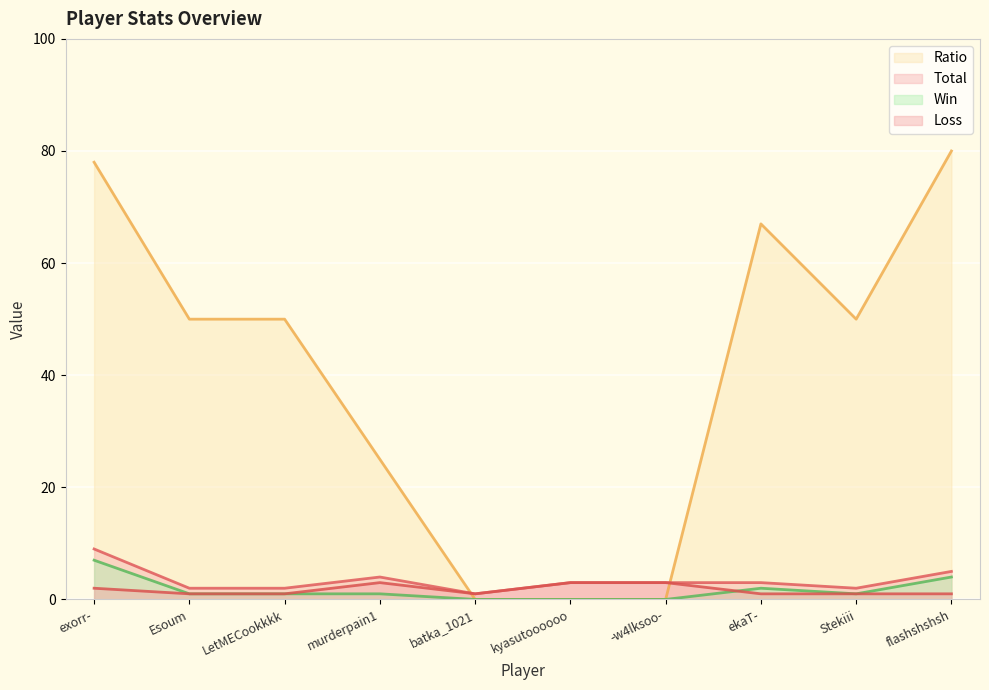

True or false: Ratio and Total intersect in this chart.

True